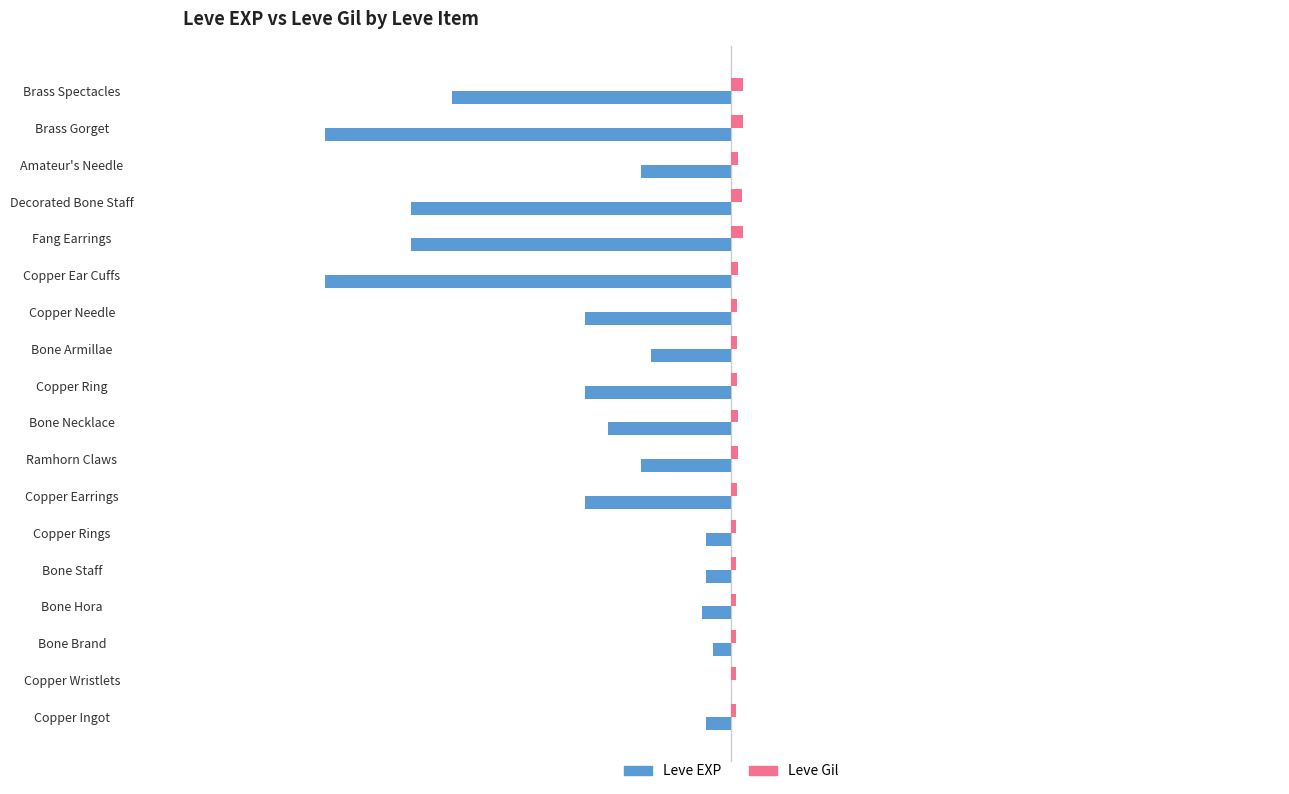

The value of Leve Gil at Ramhorn Claws is 170. True or false?

True